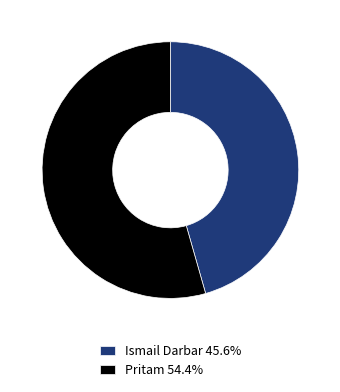

Do Ismail Darbar and Pritam together represent more than half of the pie?

Yes